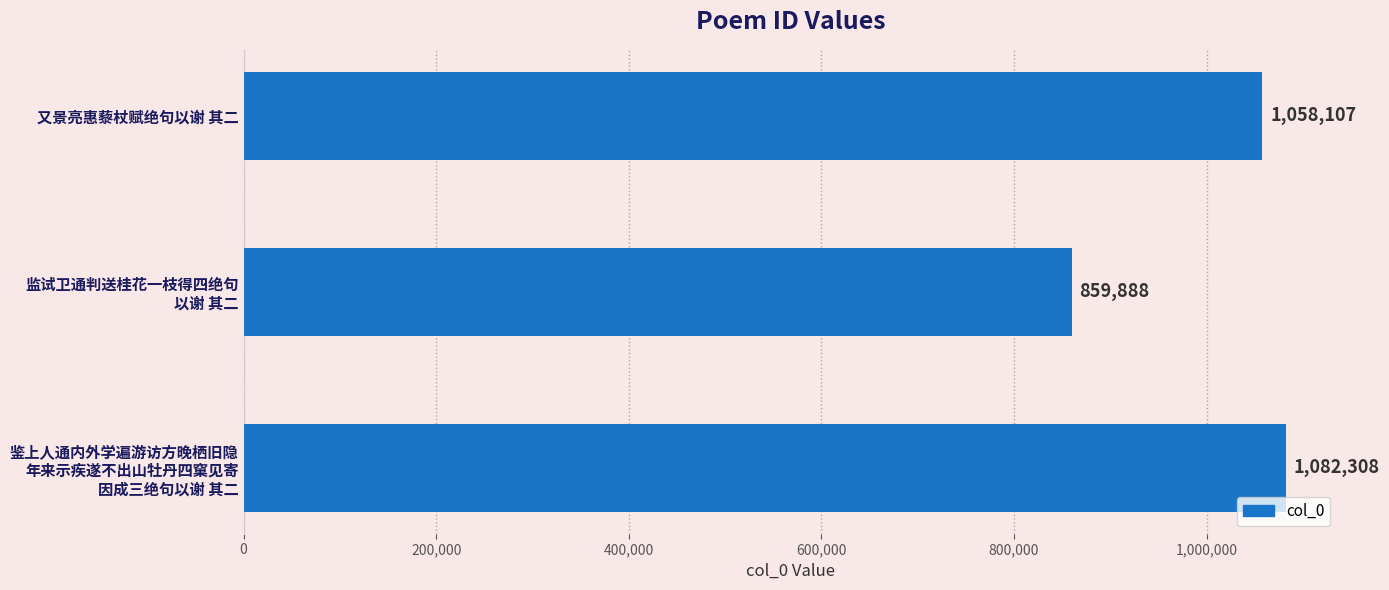

The chart shows a value of 1577862 at 又景亮惠藜杖赋绝句以谢 其二. True or false?

False